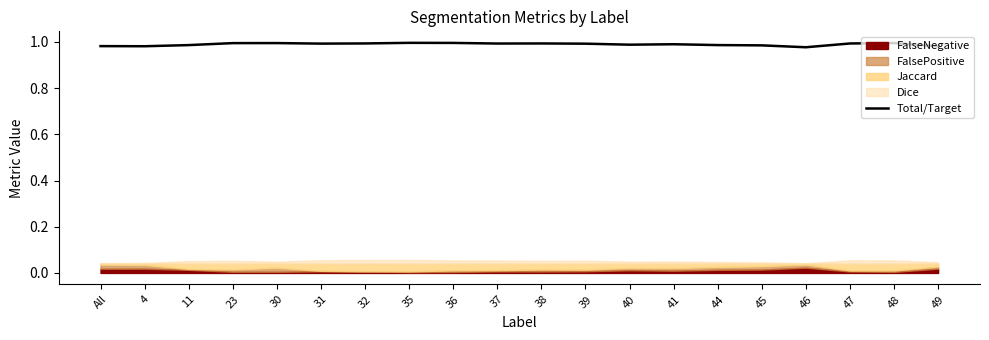

What is the label of the 15th point from the left?

44